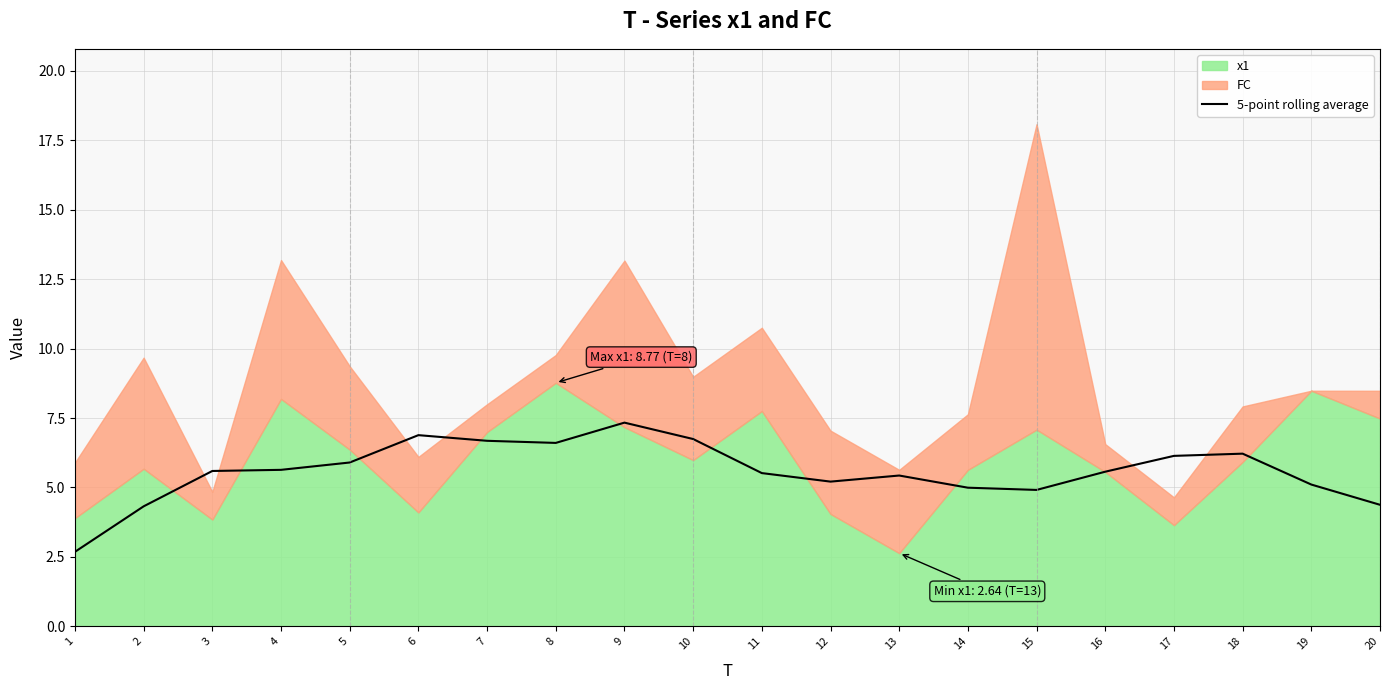

What is the highest value of the 5-point rolling average series?

7.3